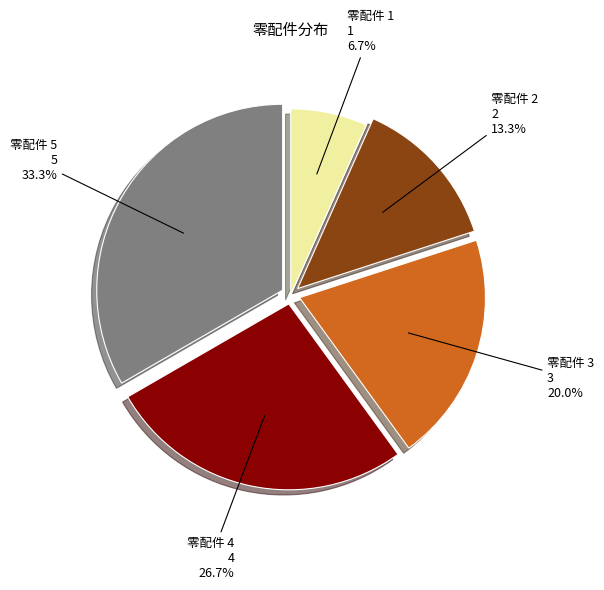

Which category has the biggest portion of the pie?

零配件 5